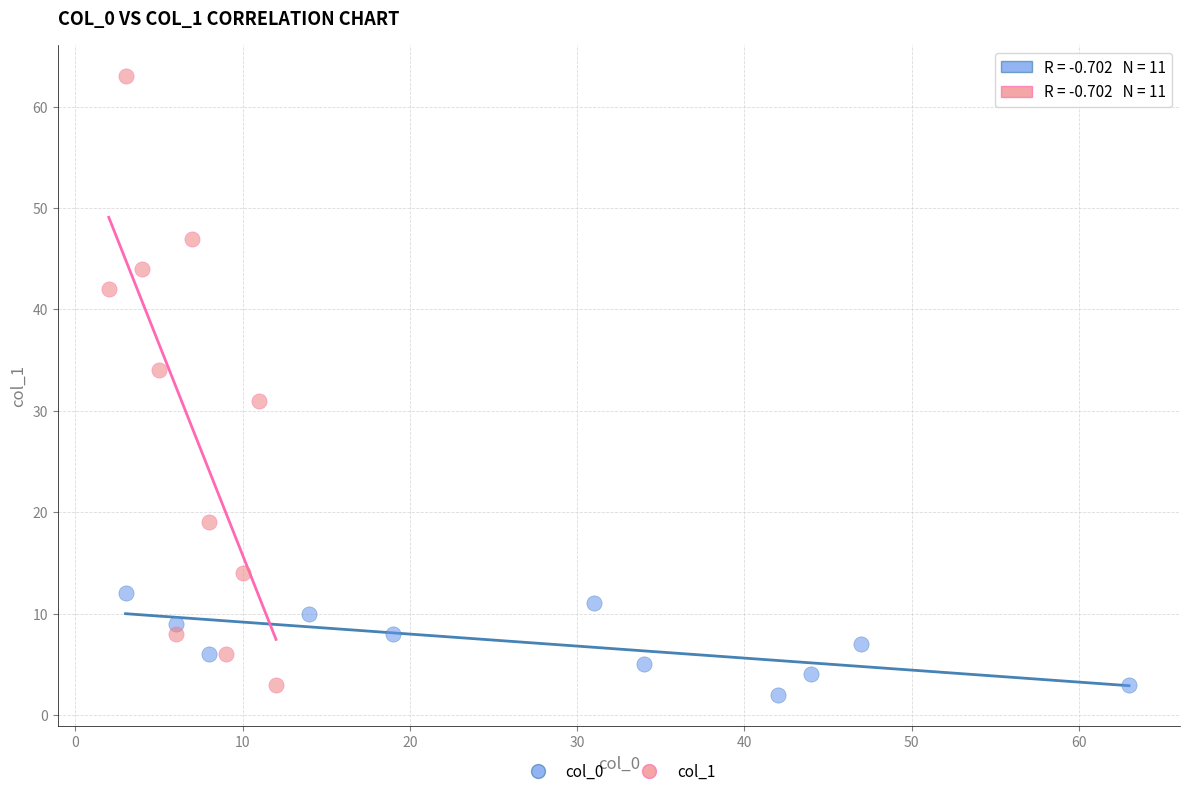

What are all the series names shown in the legend?

col_0, col_1